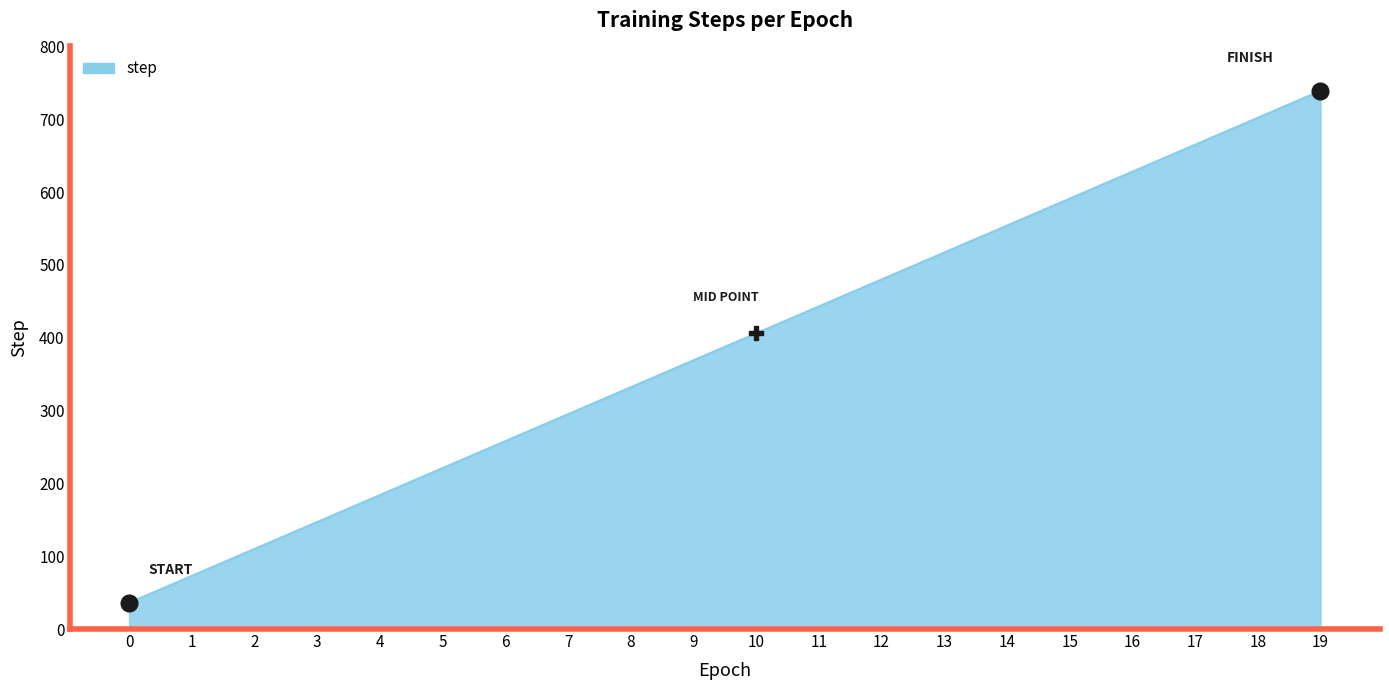

Rank the categories by value from highest to lowest.

19, 18, 17, 16, 15, 14, 13, 12, 11, 10, 9, 8, 7, 6, 5, 4, 3, 2, 1, 0